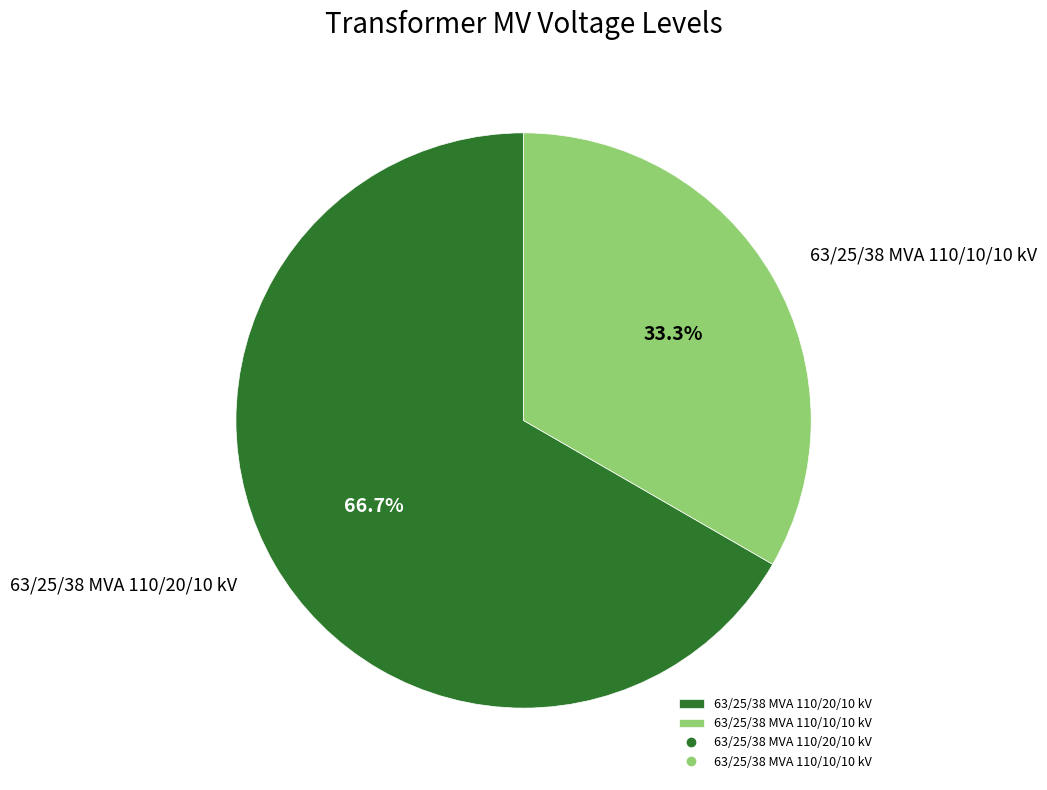

Is the sum of 63/25/38 MVA 110/10/10 kV and 63/25/38 MVA 110/20/10 kV greater than half?

Yes